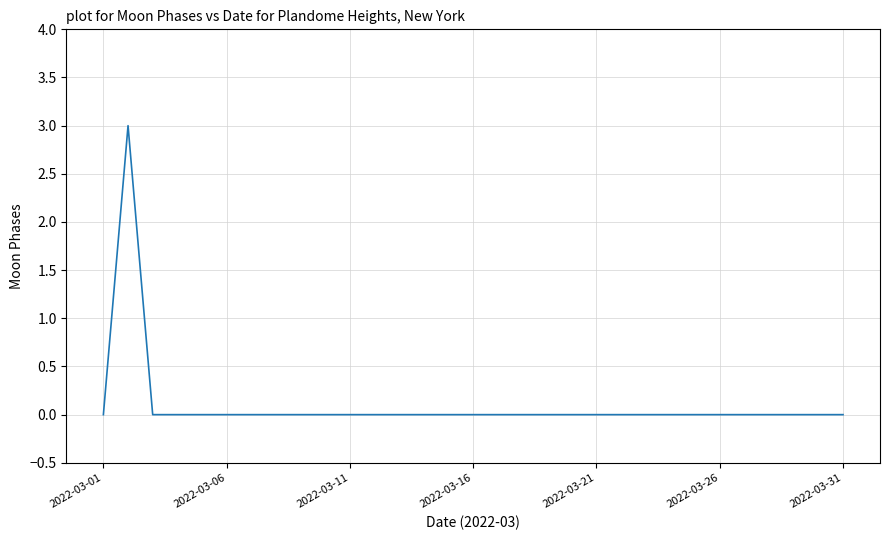

Does the chart have visible grid lines?

Yes